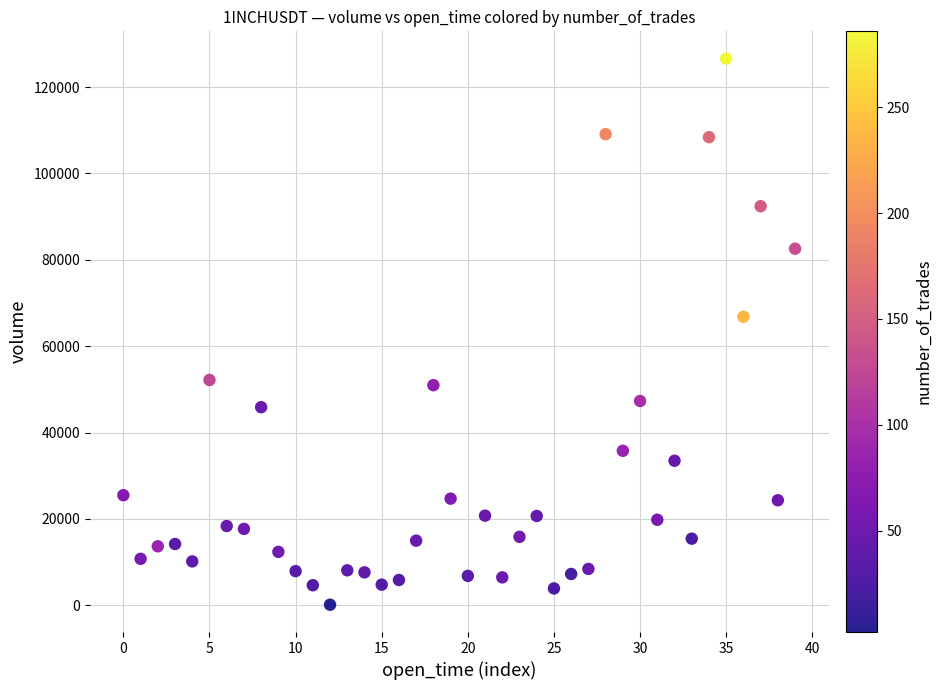

What Y value in the scatter plot is closest to 63355?

66818